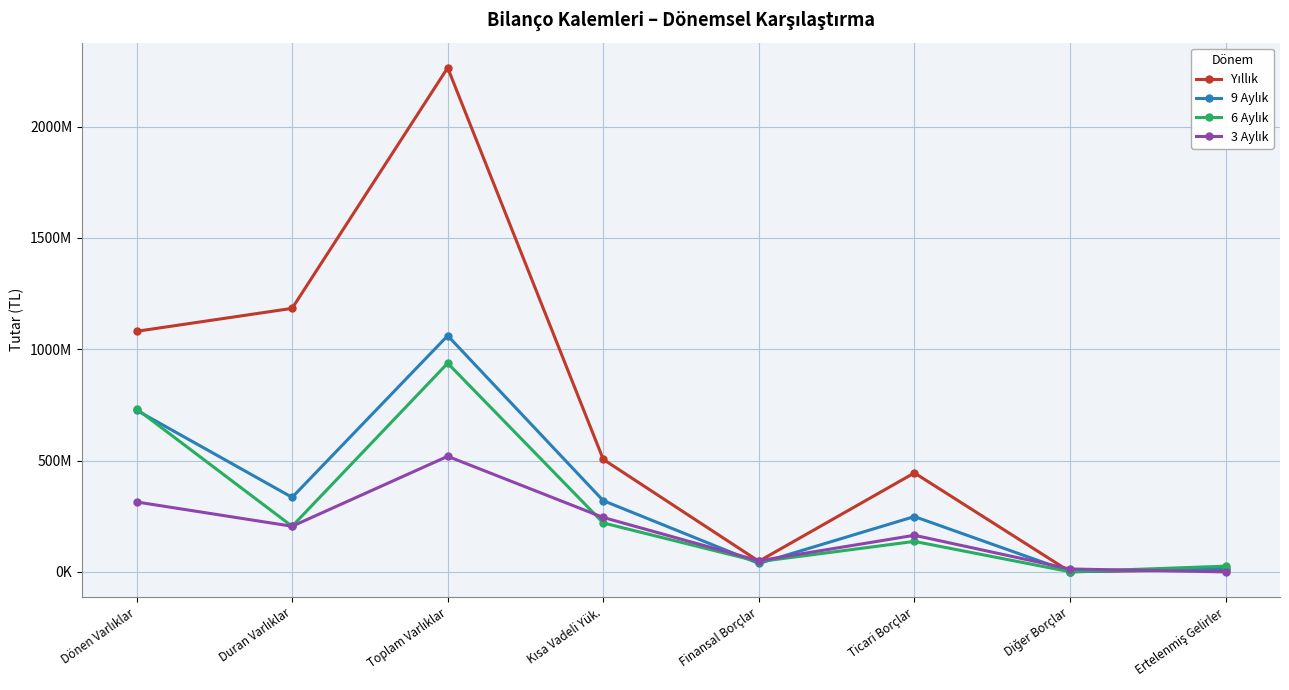

What is the difference between the maximum and minimum values in the 6 Aylık series?

936586485